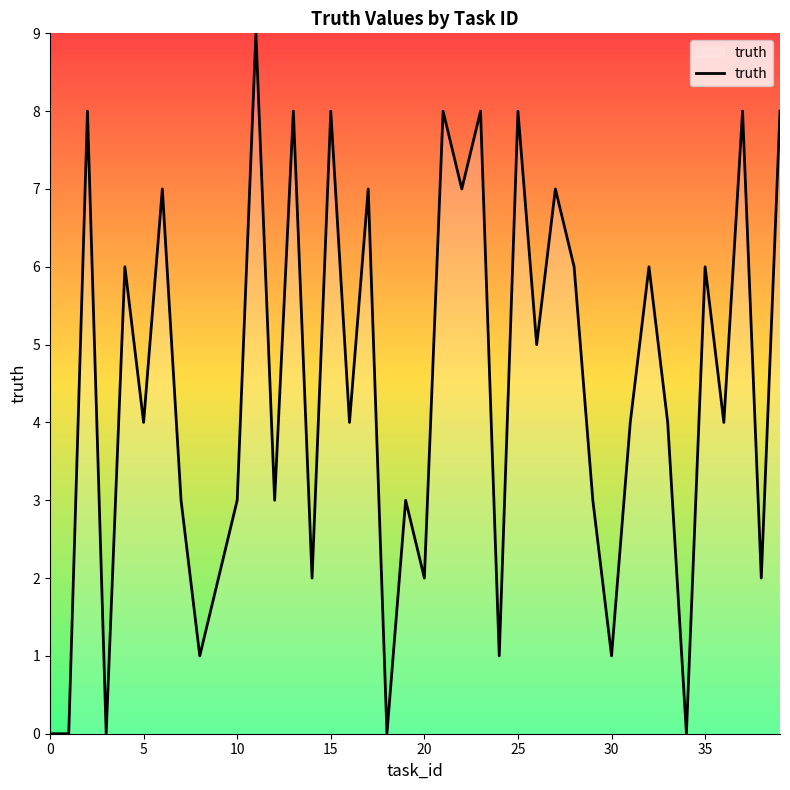

What is the greatest value displayed?

9